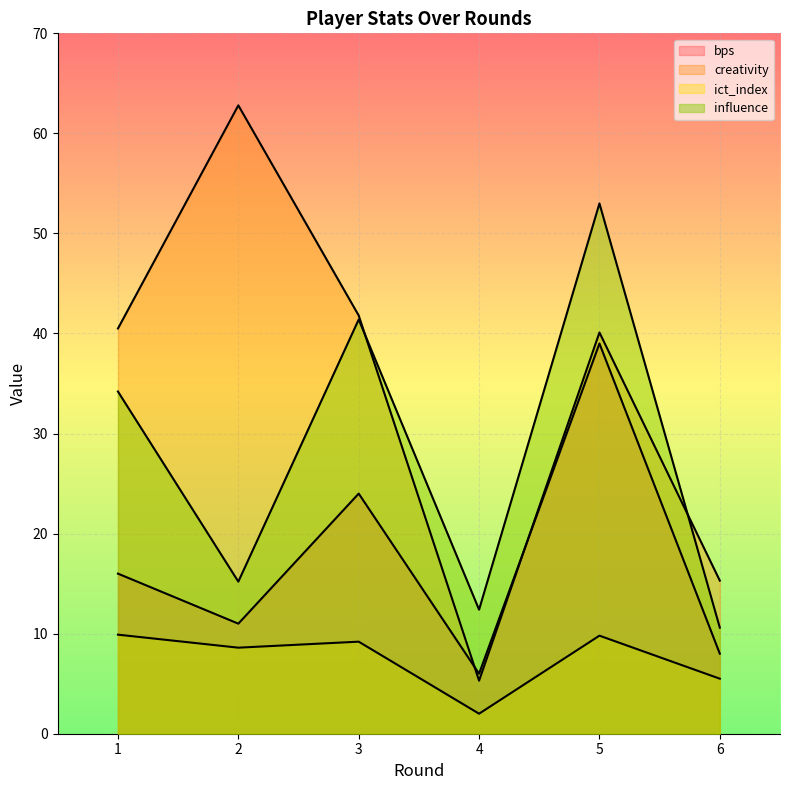

What are all the series names shown in the legend?

bps, creativity, ict_index, influence